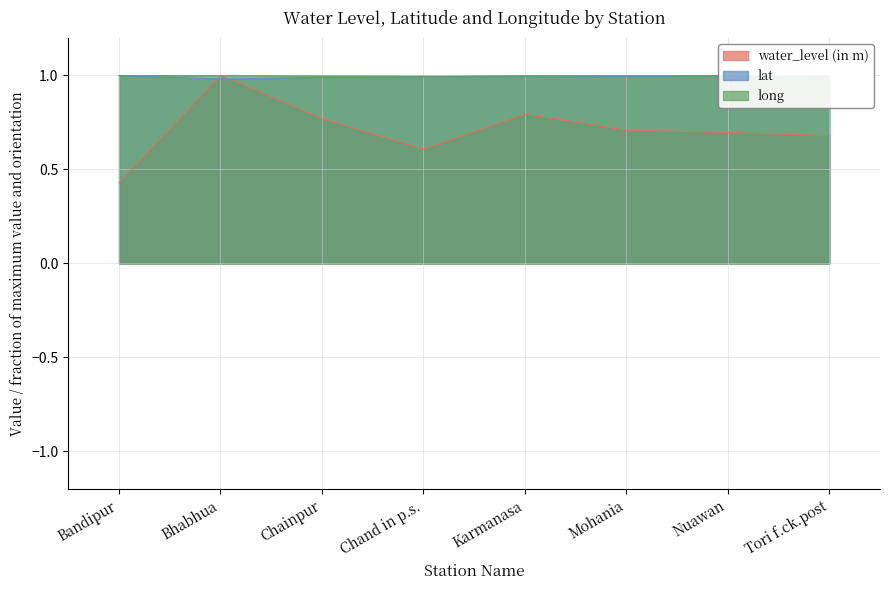

Rank the series by their maximum value, from lowest to highest.

water_level (in m), lat, long